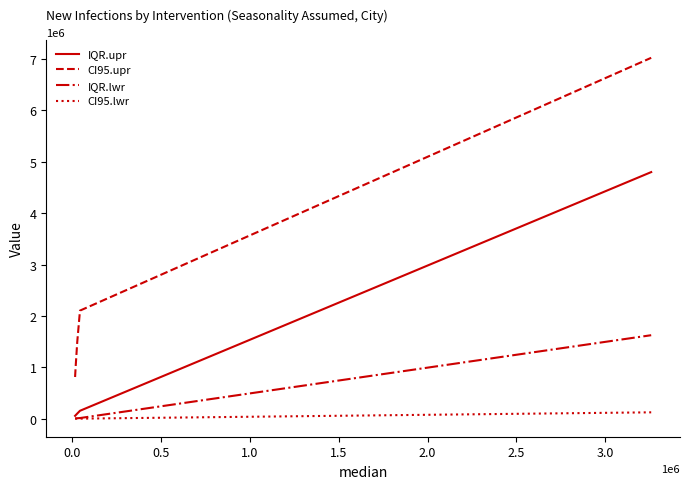

What are all the series names shown in the legend?

IQR.upr, CI95.upr, IQR.lwr, CI95.lwr